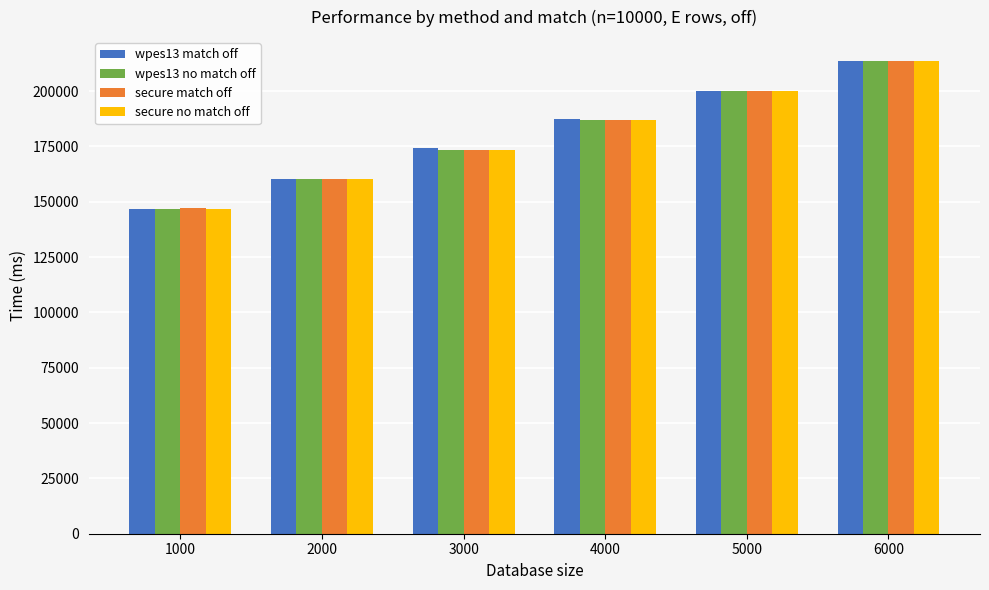

Which series has the widest spread of values?

wpes13 match off